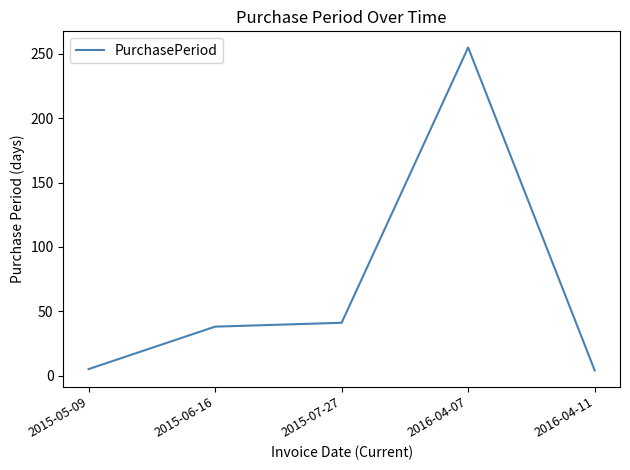

Which category has the highest value across all series?

2016-04-07